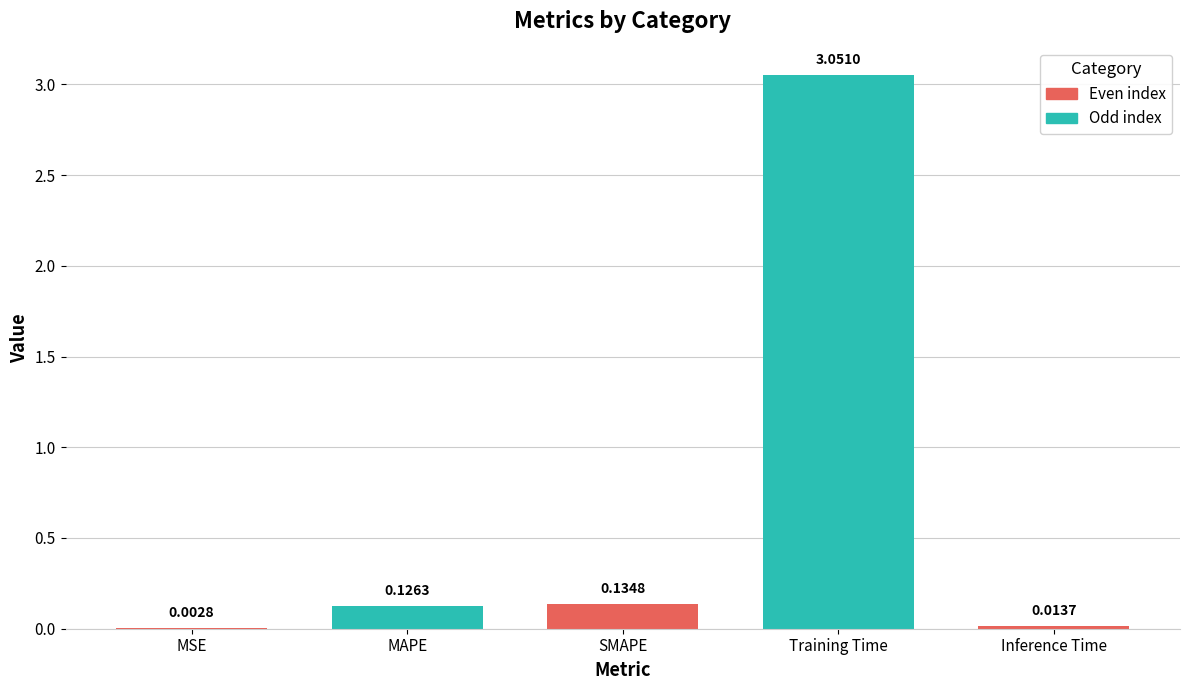

Which label corresponds to the largest value in the chart?

Training Time